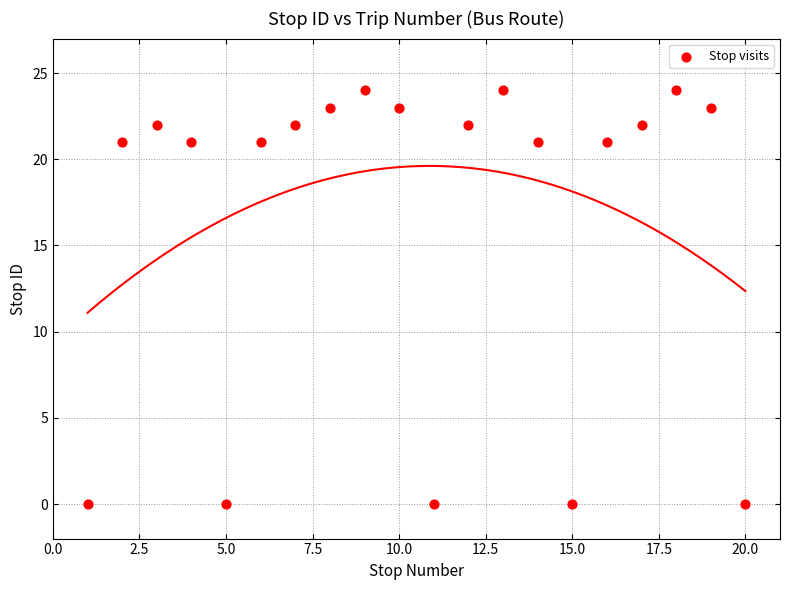

What is the range of Y values (max minus min)?

24